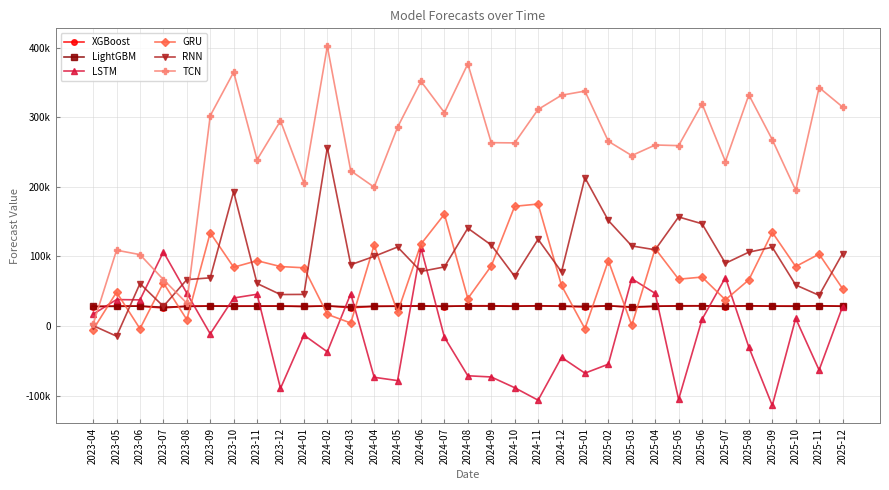

Where is the first local minimum for RNN?

2023-05